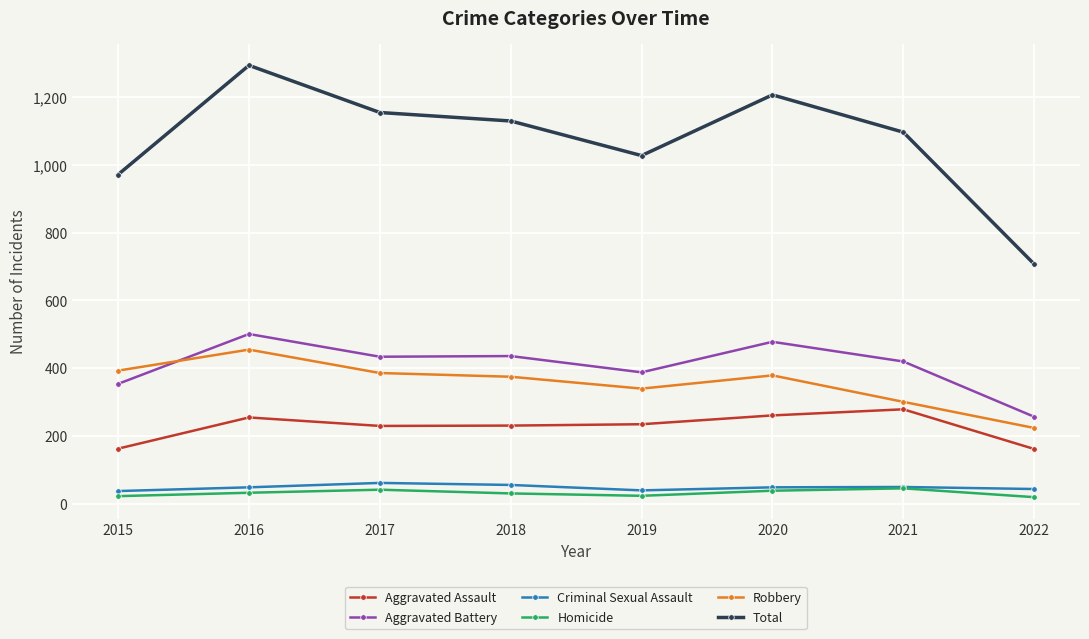

At which category does Aggravated Battery reach its first local peak?

2016